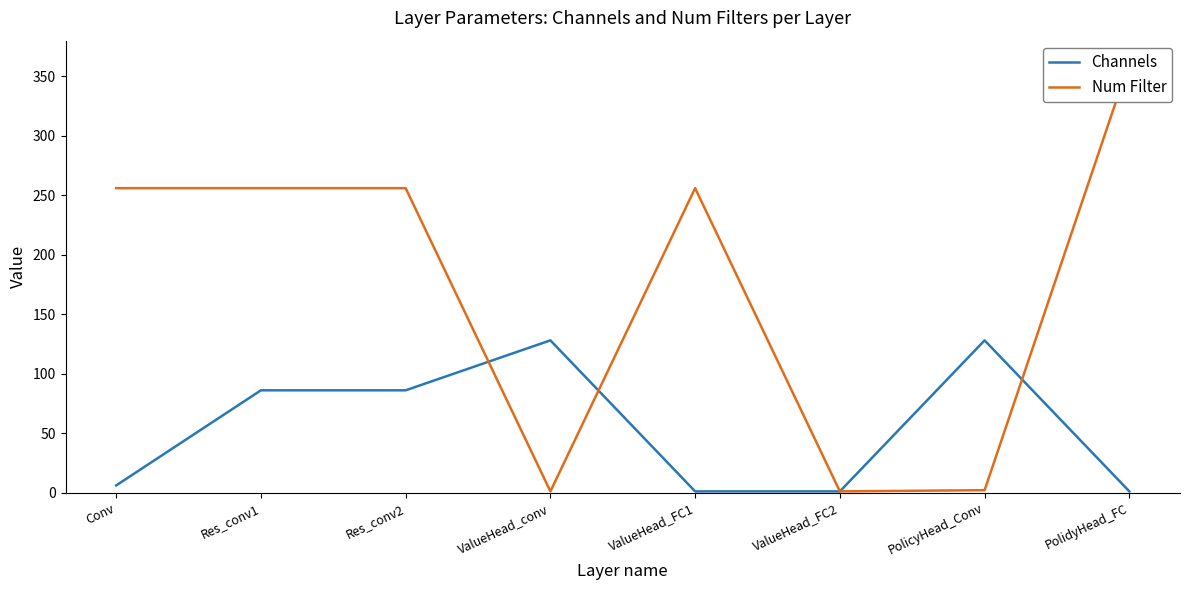

What is the greatest value displayed?

362